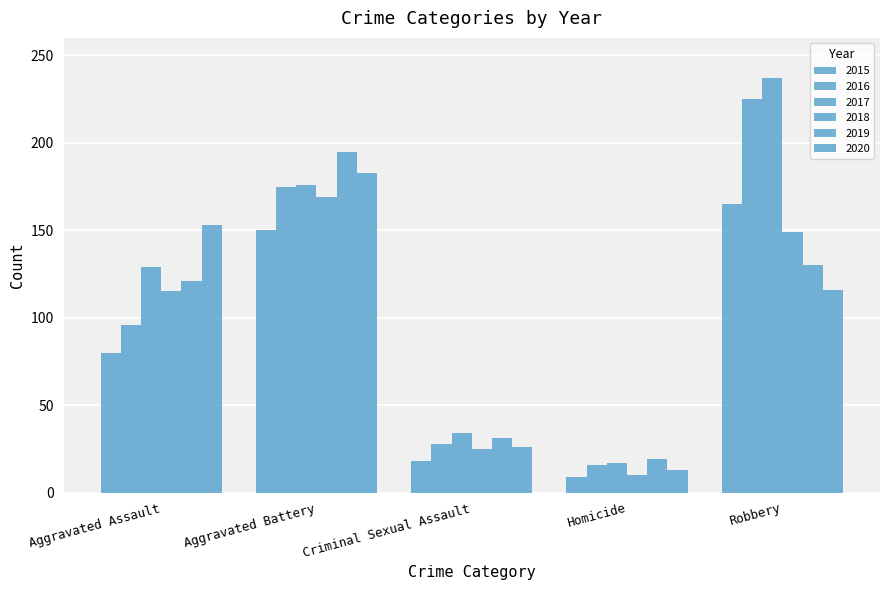

What position from the right is Homicide?

2